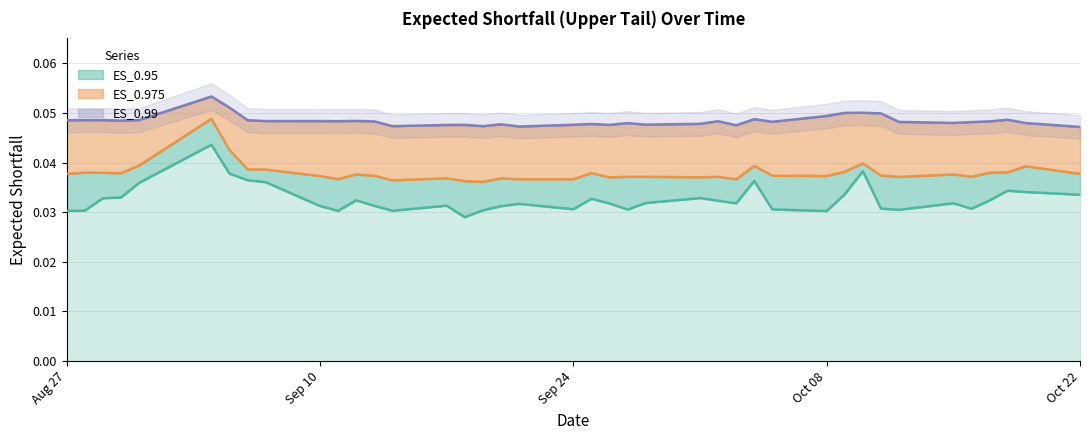

At which label does ES_0.99 reach its peak?

2012-09-04